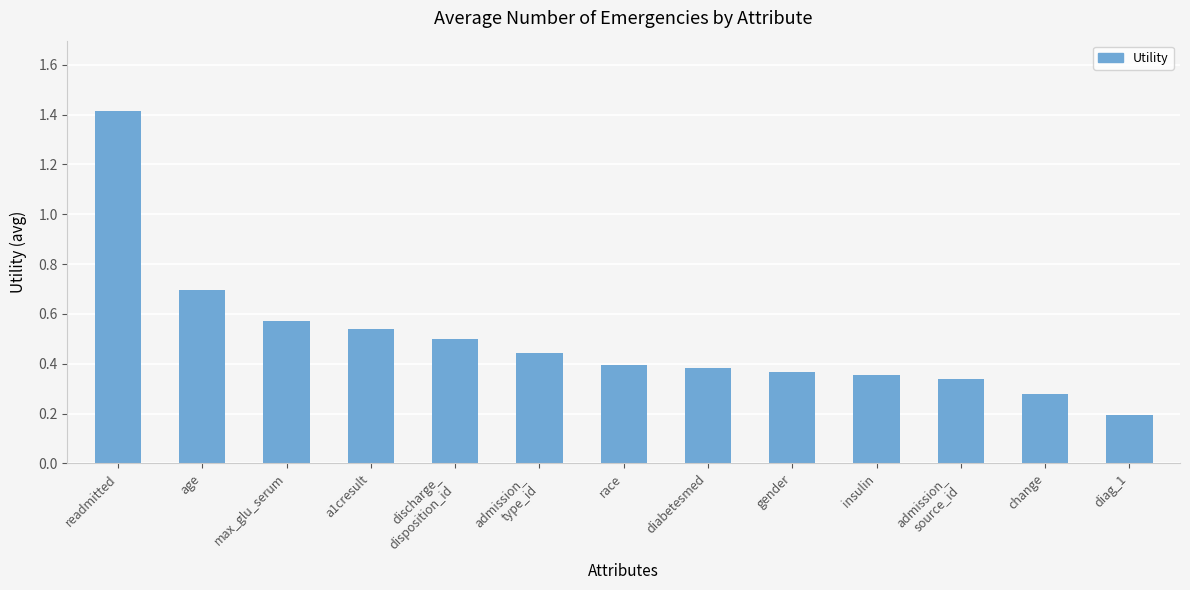

What is the label of the 12th bar from the left?

change